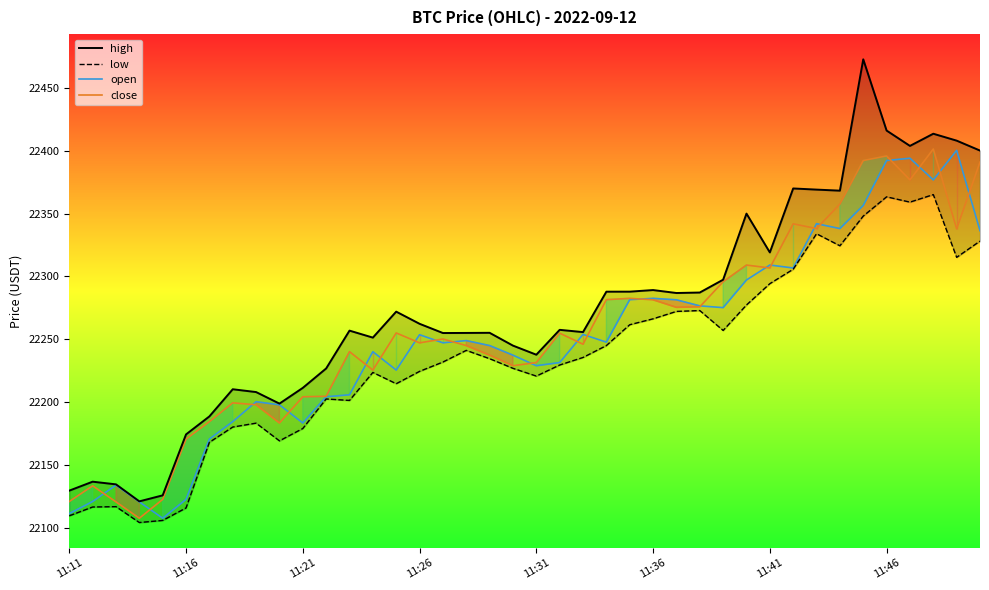

How many values in the close series exceed 22250?

20